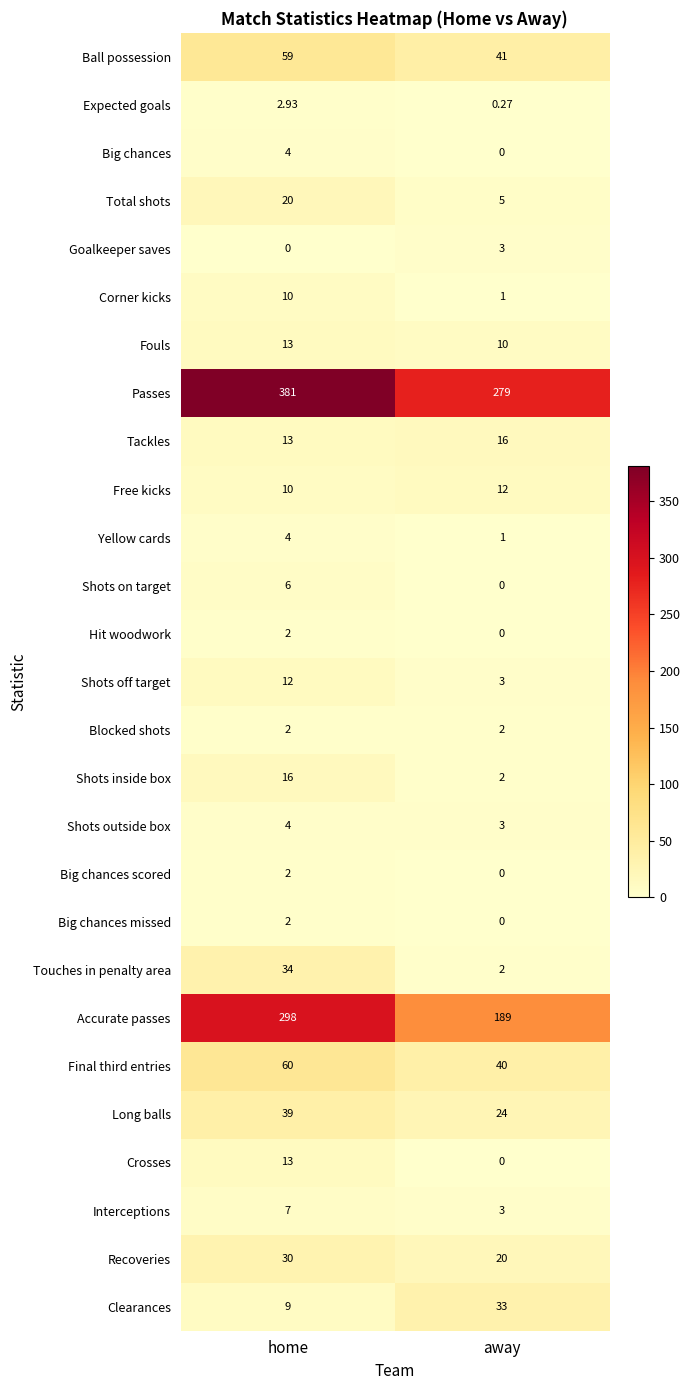

At which category is the sum across all series the highest?

home